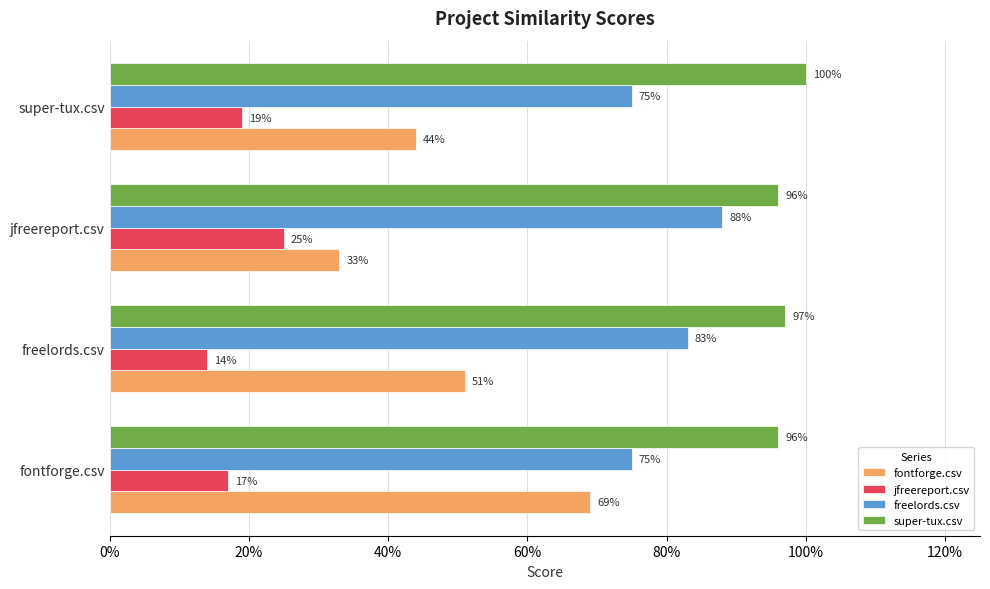

What is the maximum value shown in the chart?

1.0